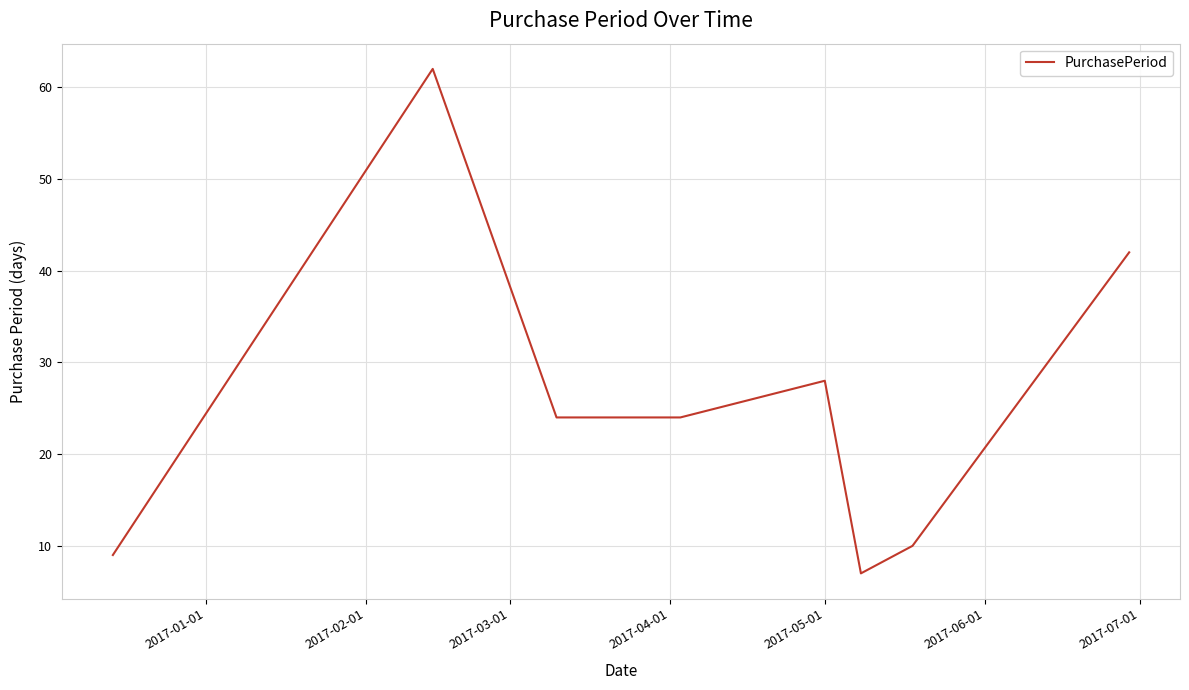

What is the minimum value shown in the chart?

7